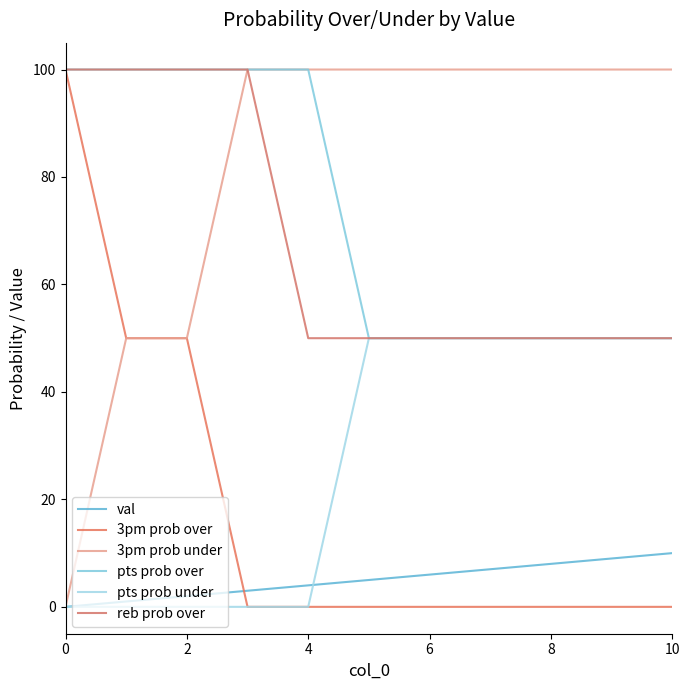

True or false: pts prob over and reb prob over intersect in this chart.

False